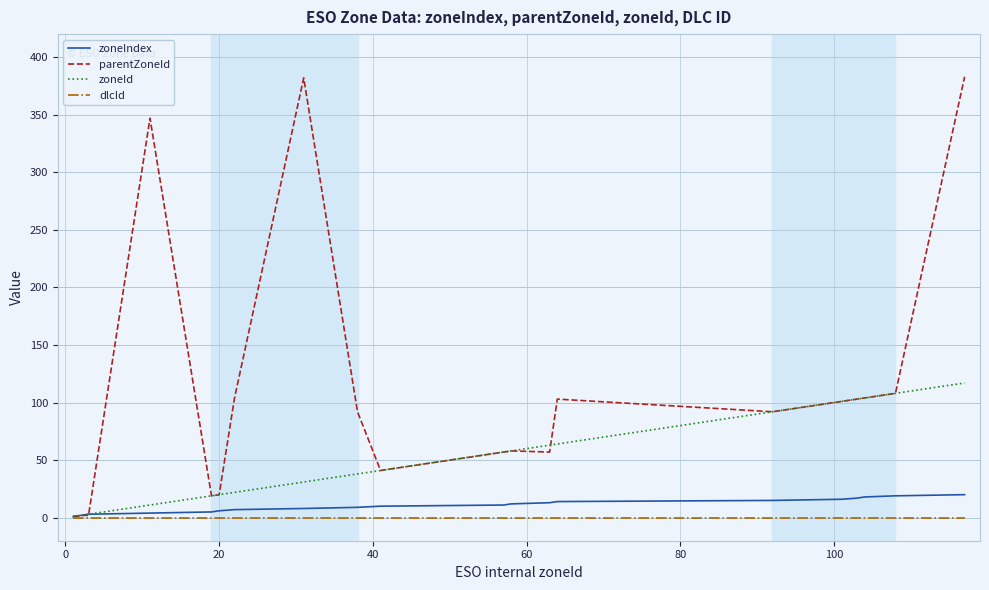

Which series has the largest total across all categories?

parentZoneId